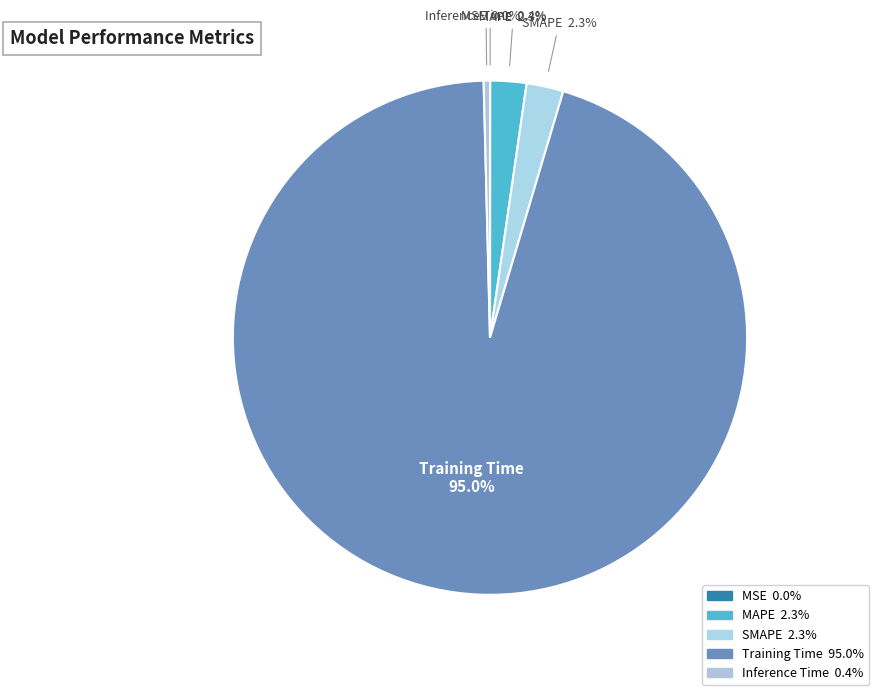

Between MAPE and MSE, which is larger?

MAPE